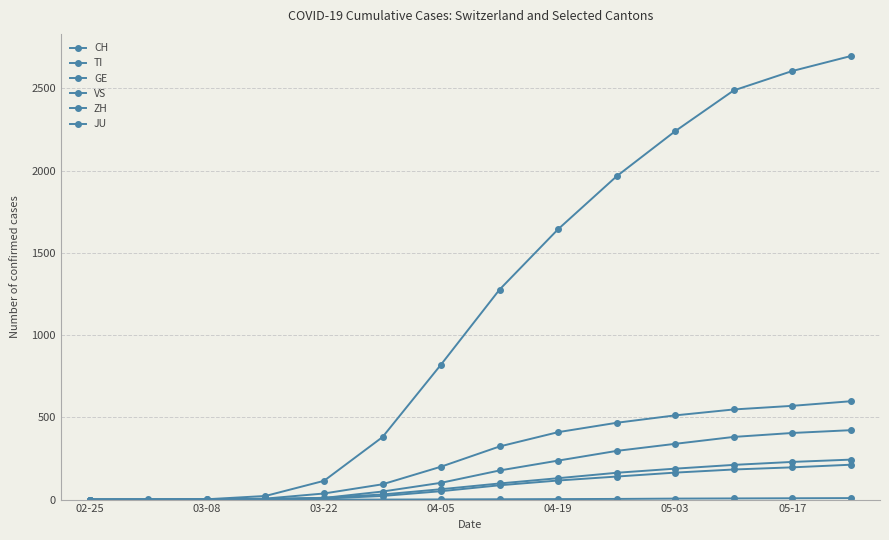

How many lines are shown in the chart?

6